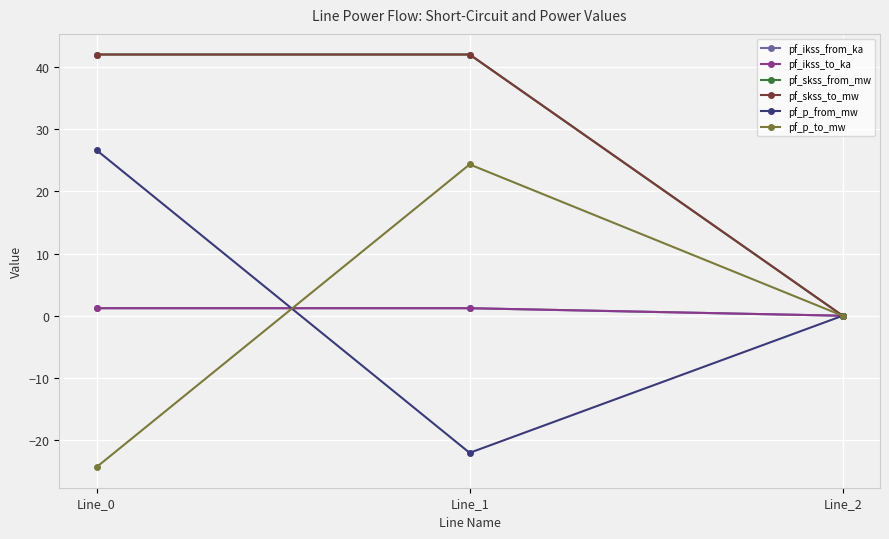

At which label does pf_p_to_mw reach its minimum?

Line_0